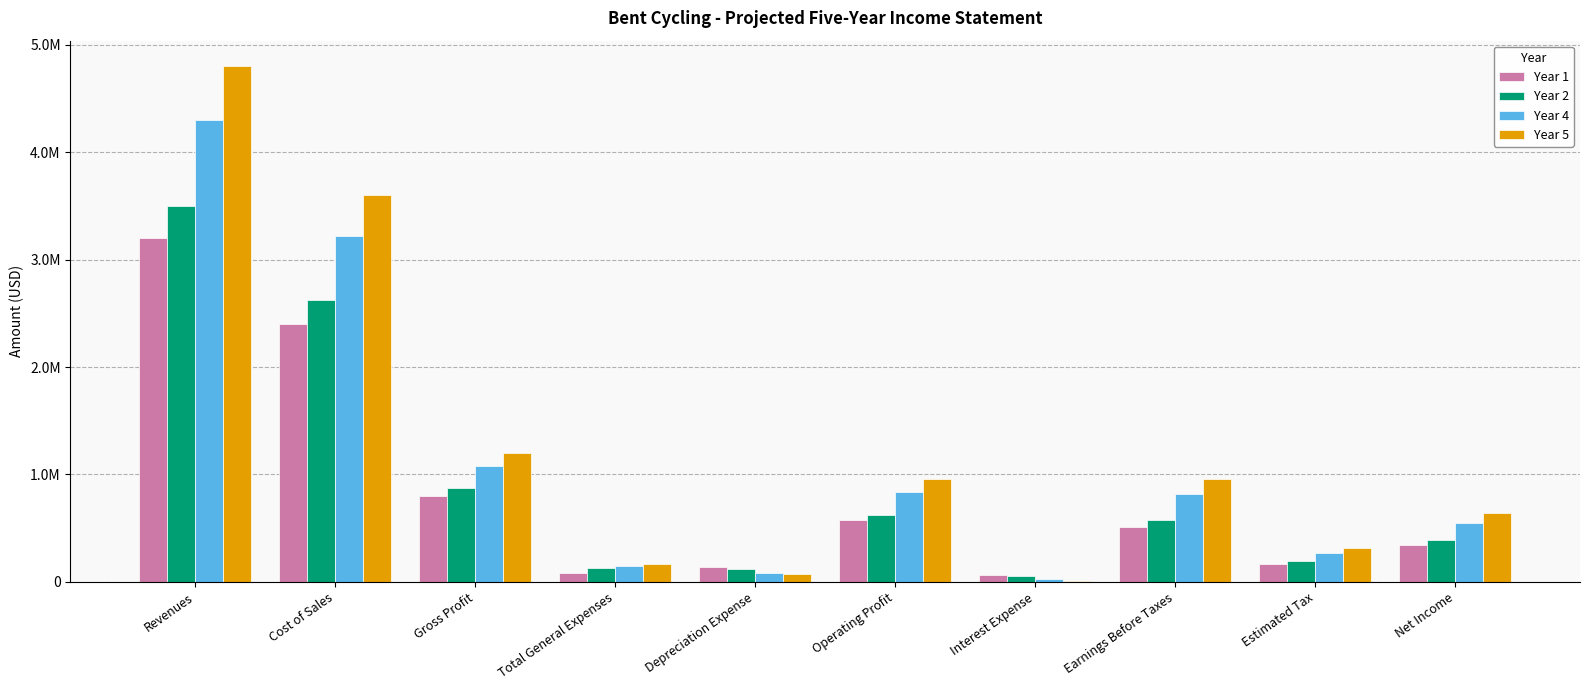

What are all the series names shown in the legend?

Year 1, Year 2, Year 4, Year 5